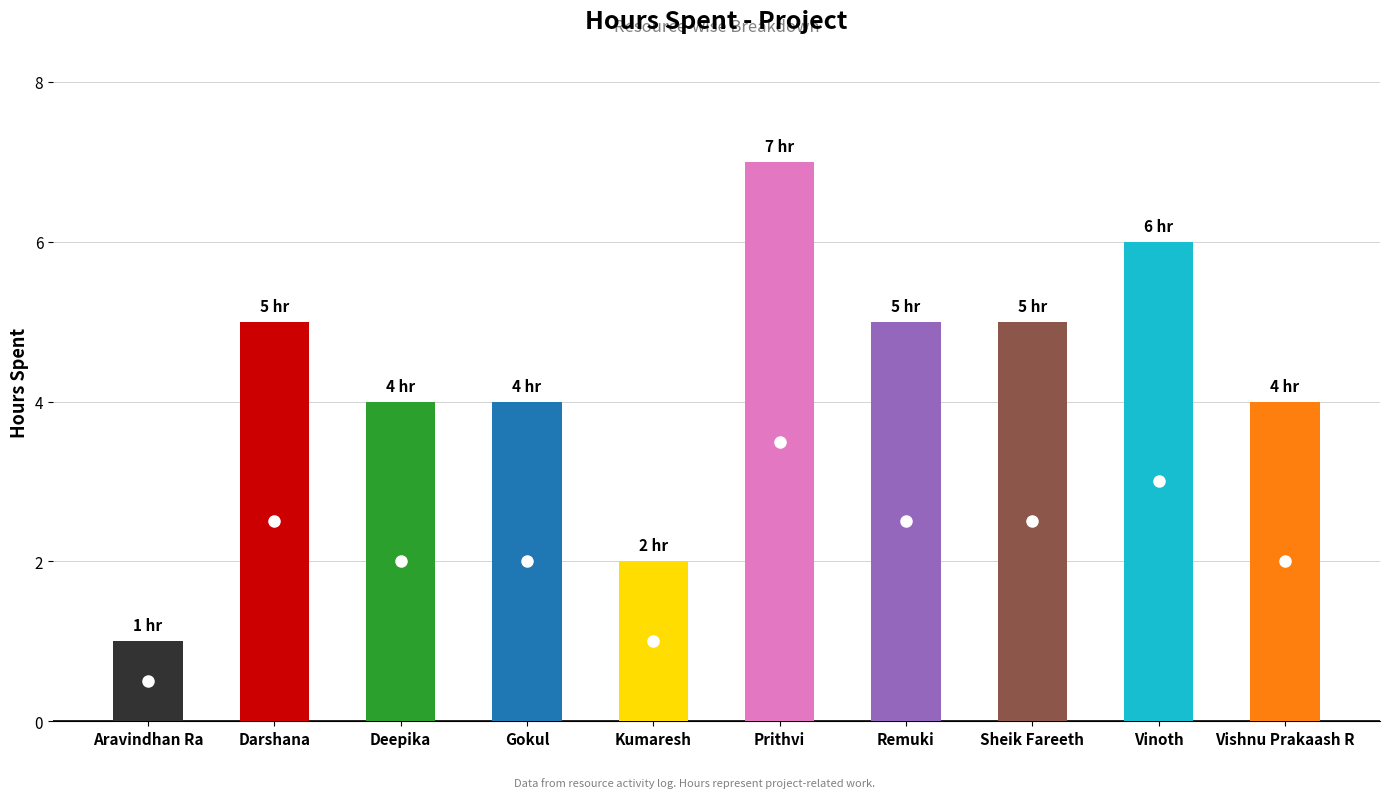

Reading right to left, what are all the values shown in this chart?

Vishnu Prakaash R=4	Vinoth=6	Sheik Fareeth=5	Remuki=5	Prithvi=7	Kumaresh=2	Gokul=4	Deepika=4	Darshana=5	Aravindhan Ra=1